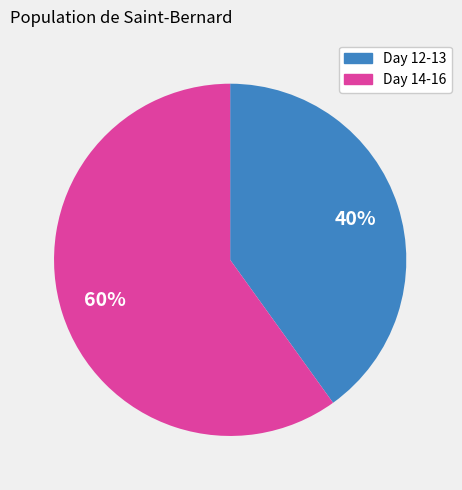

Is there any slice that represents more than half of the pie?

Yes